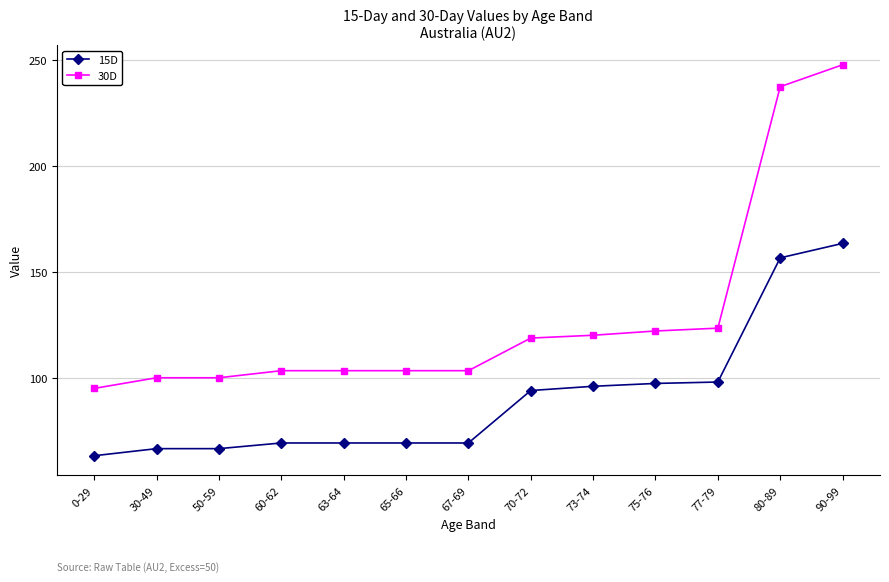

Where is 30D nearest to the value 171?

77-79